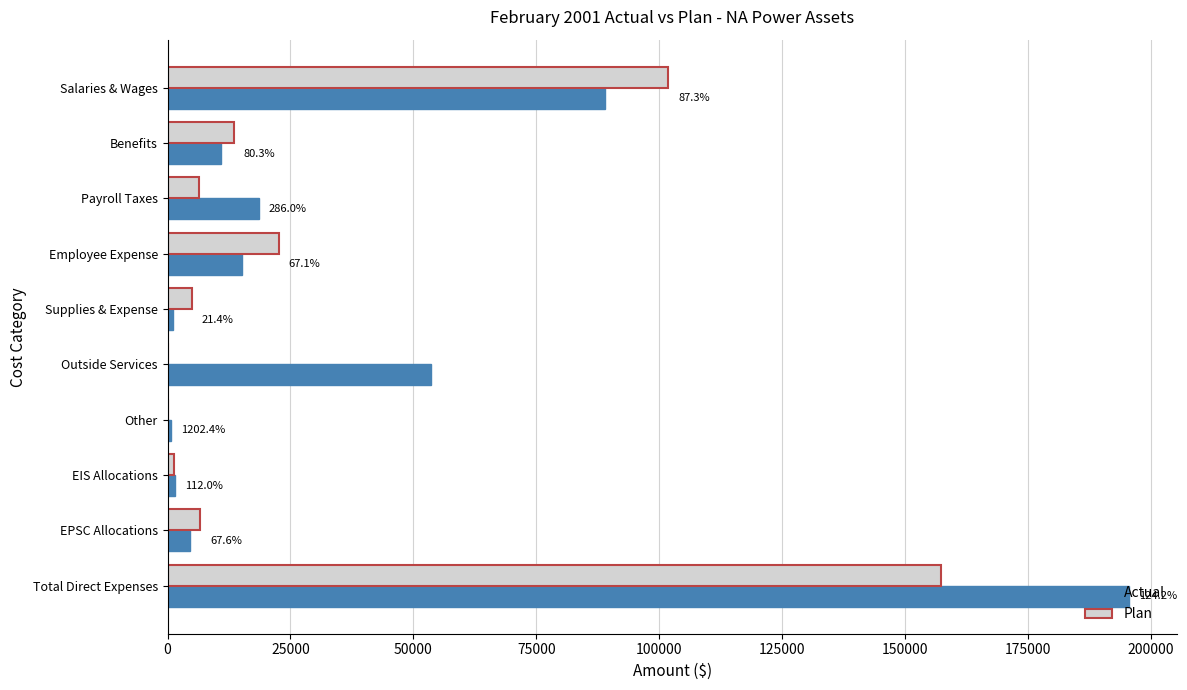

Read the Actual value at EPSC Allocations.

4501.2